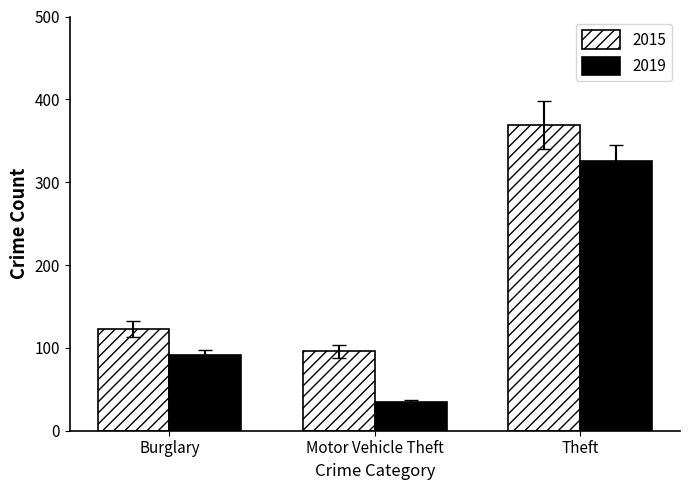

How many distinct data groups are displayed?

2